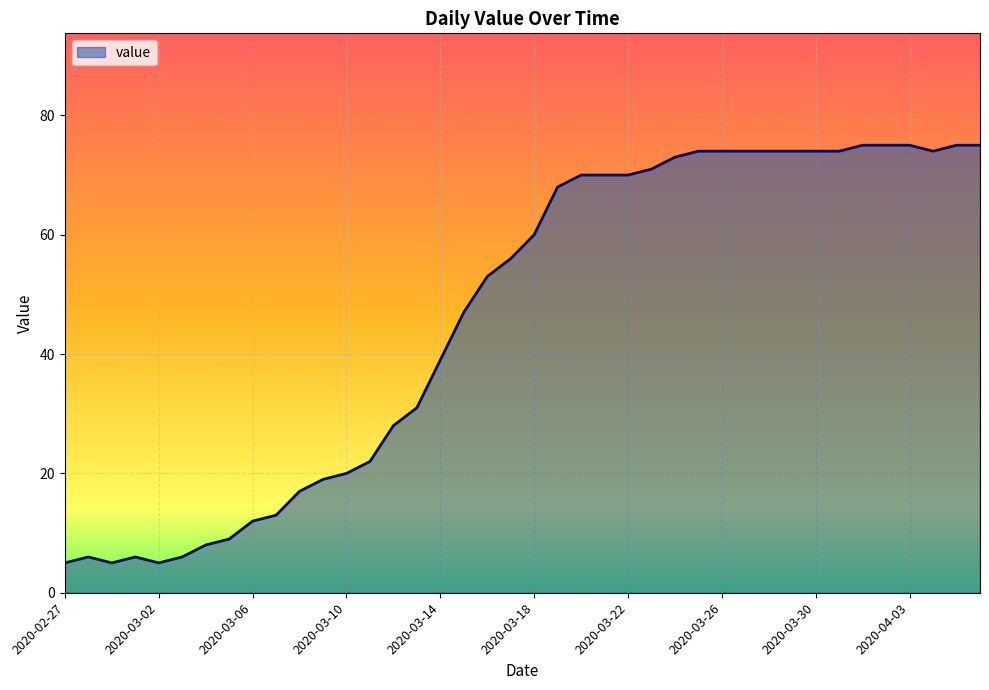

What is the sum of all values?

1856